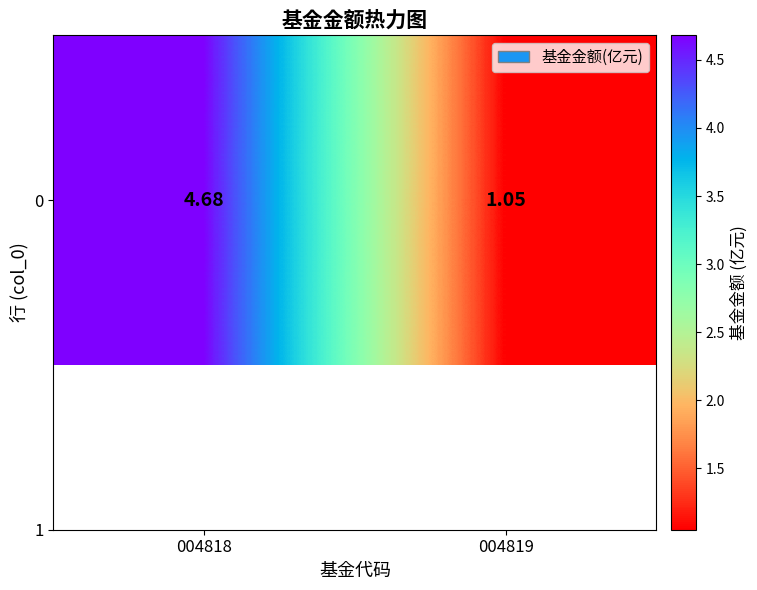

List the labels in order of value, smallest first.

004819, 004818